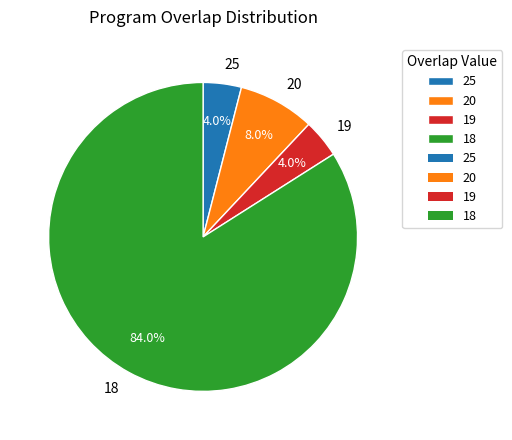

How many segments does this pie chart have?

4